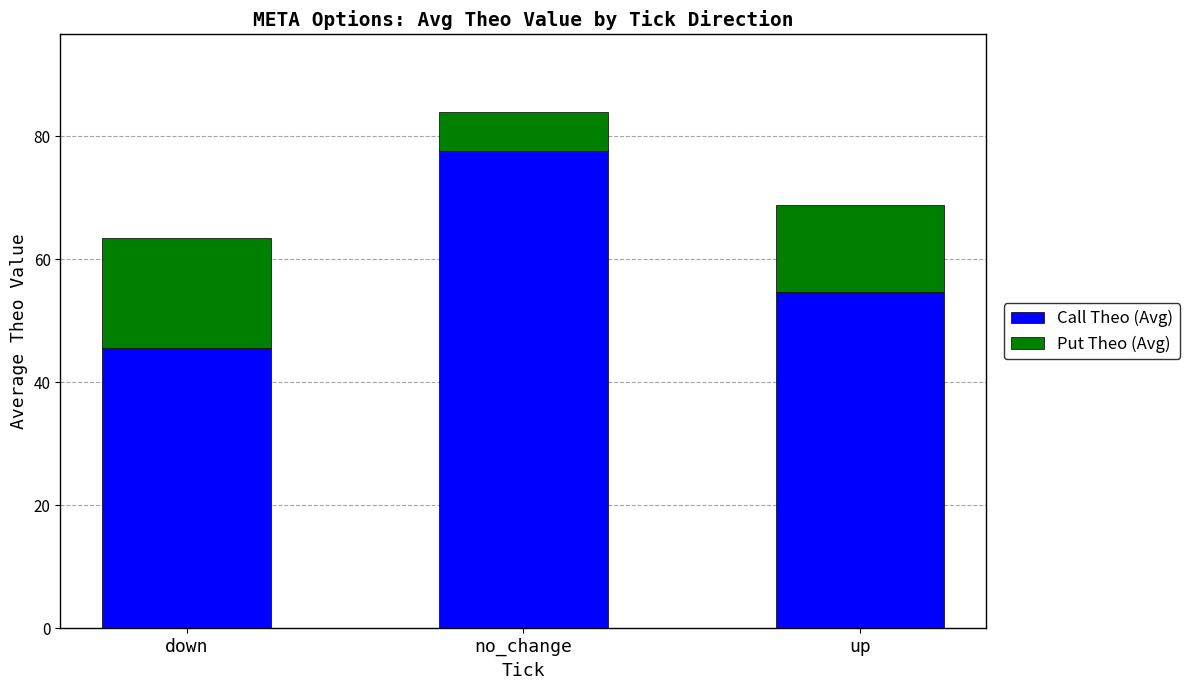

How many data points in Call Theo (Avg) are less than 54?

1